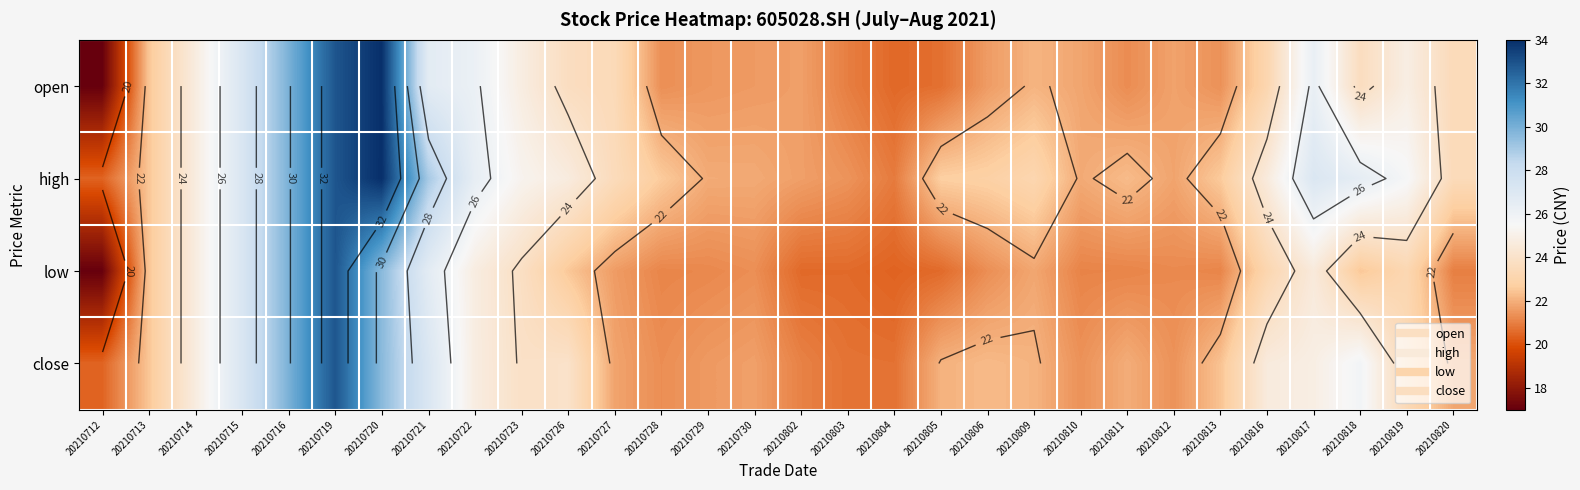

Which series changed the most between 20210714 and 20210806?

low